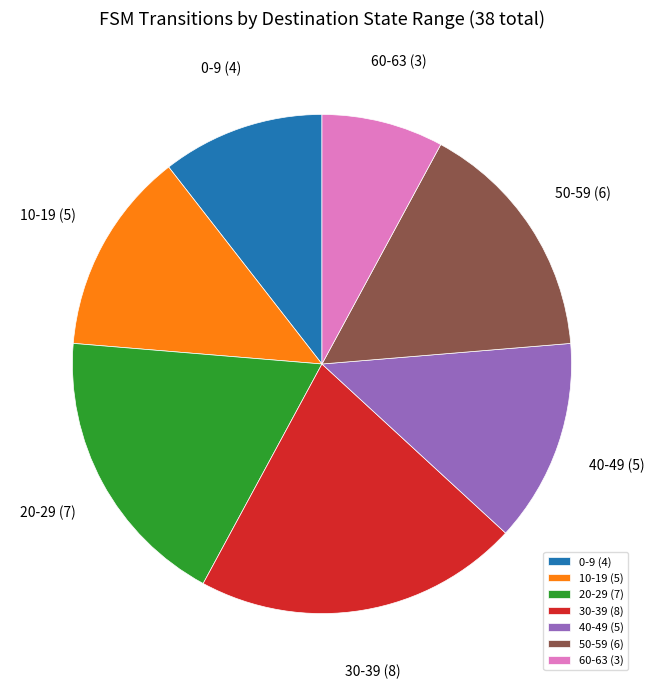

The 50-59 slice represents 29% of the pie. True or false?

False